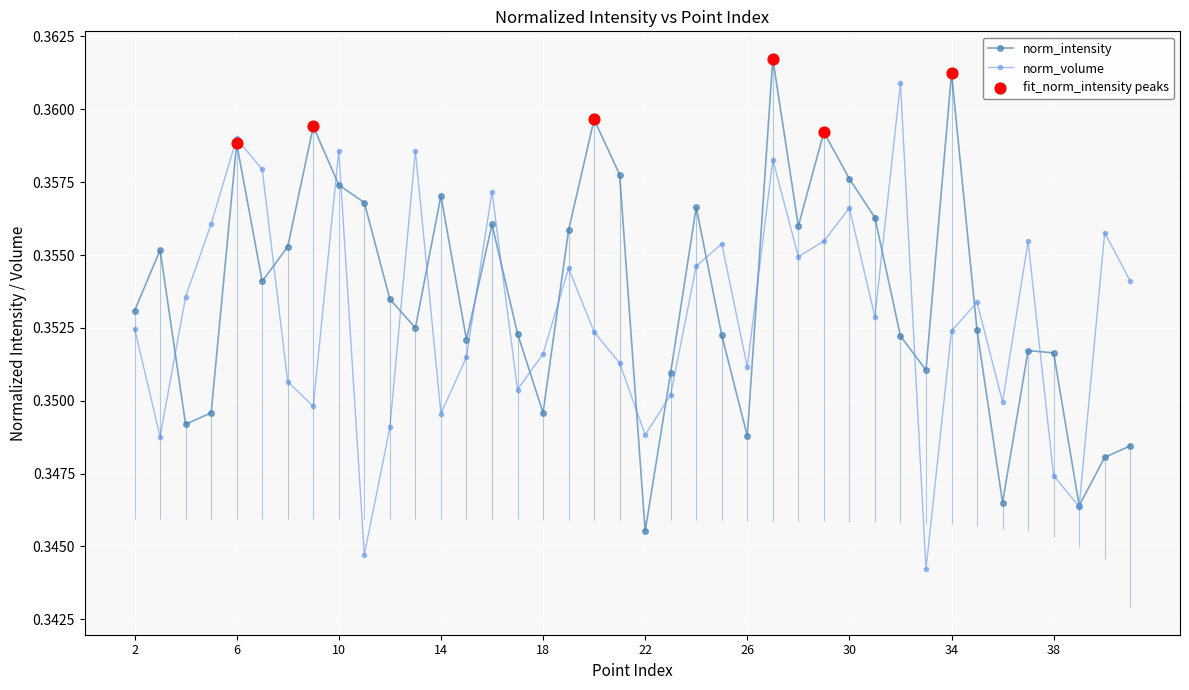

Which series reaches the minimum Y coordinate?

norm_volume